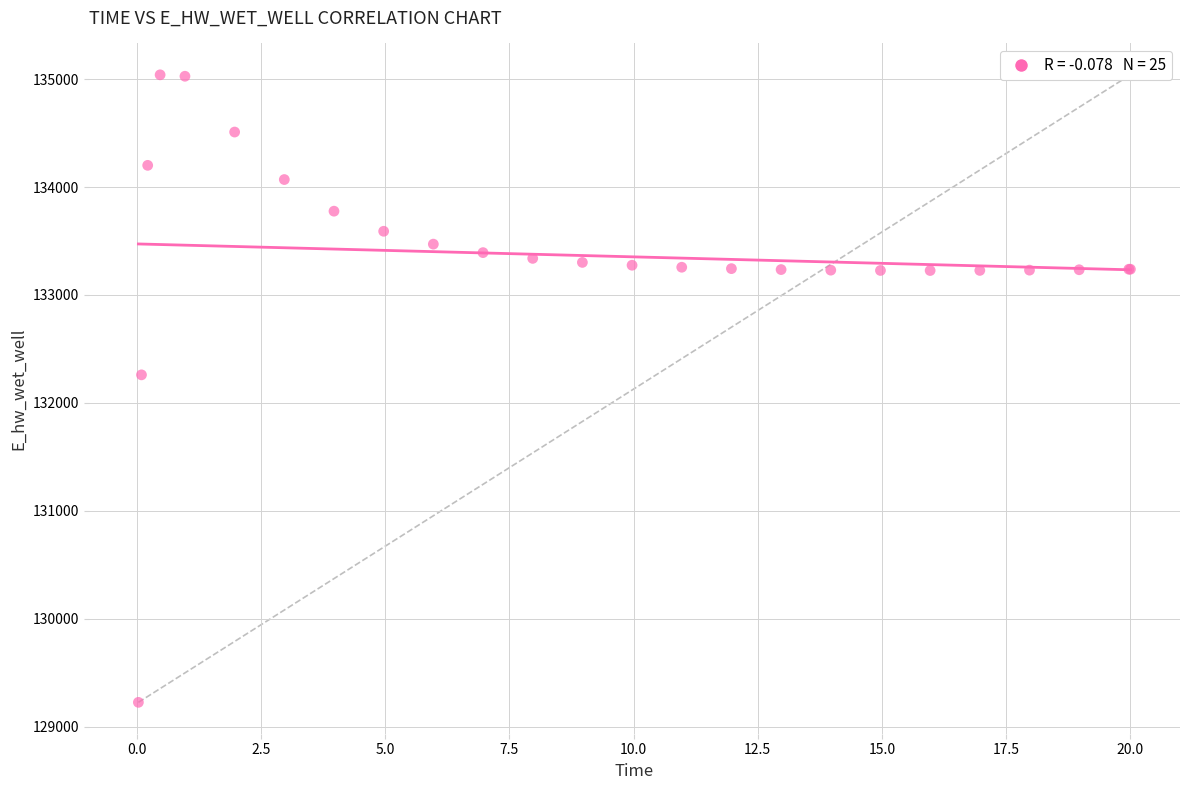

What Y value in the scatter plot is closest to 132132?

132259.7